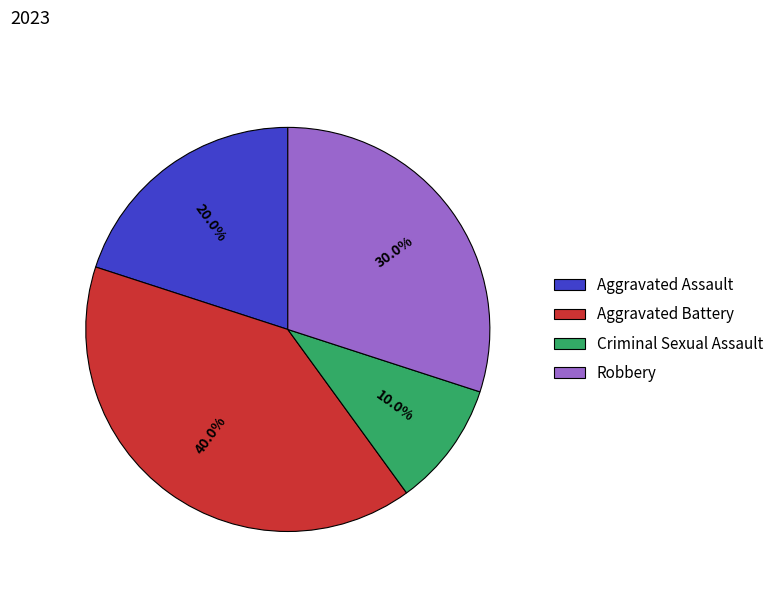

What is the largest slice in the pie chart?

Aggravated Battery